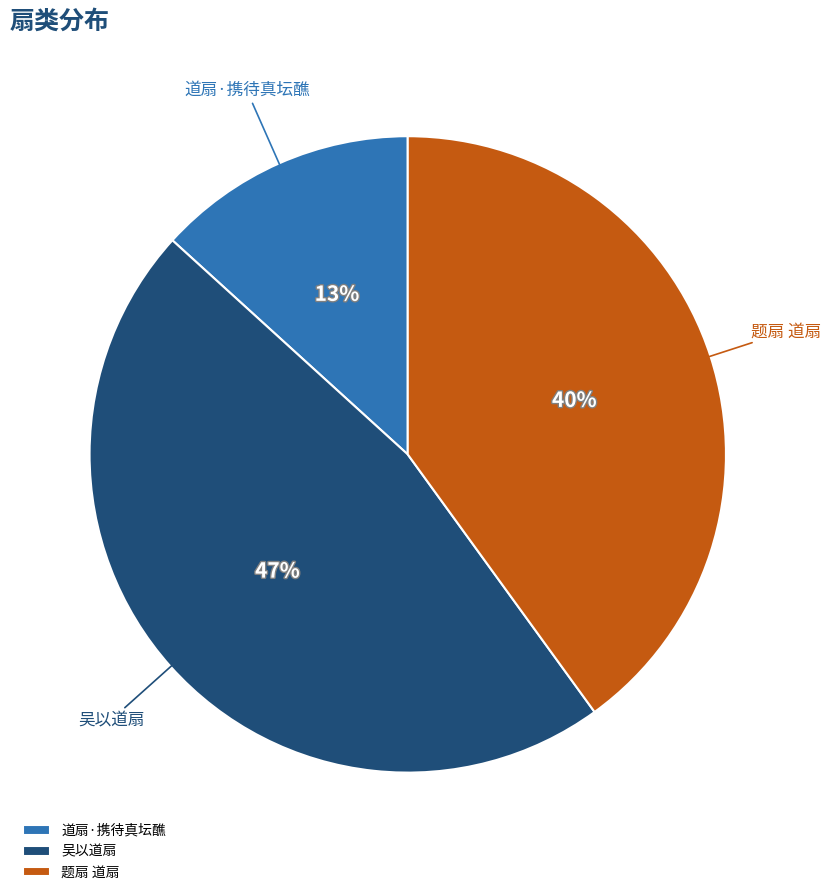

To the nearest percent, what is the average slice percentage?

33%